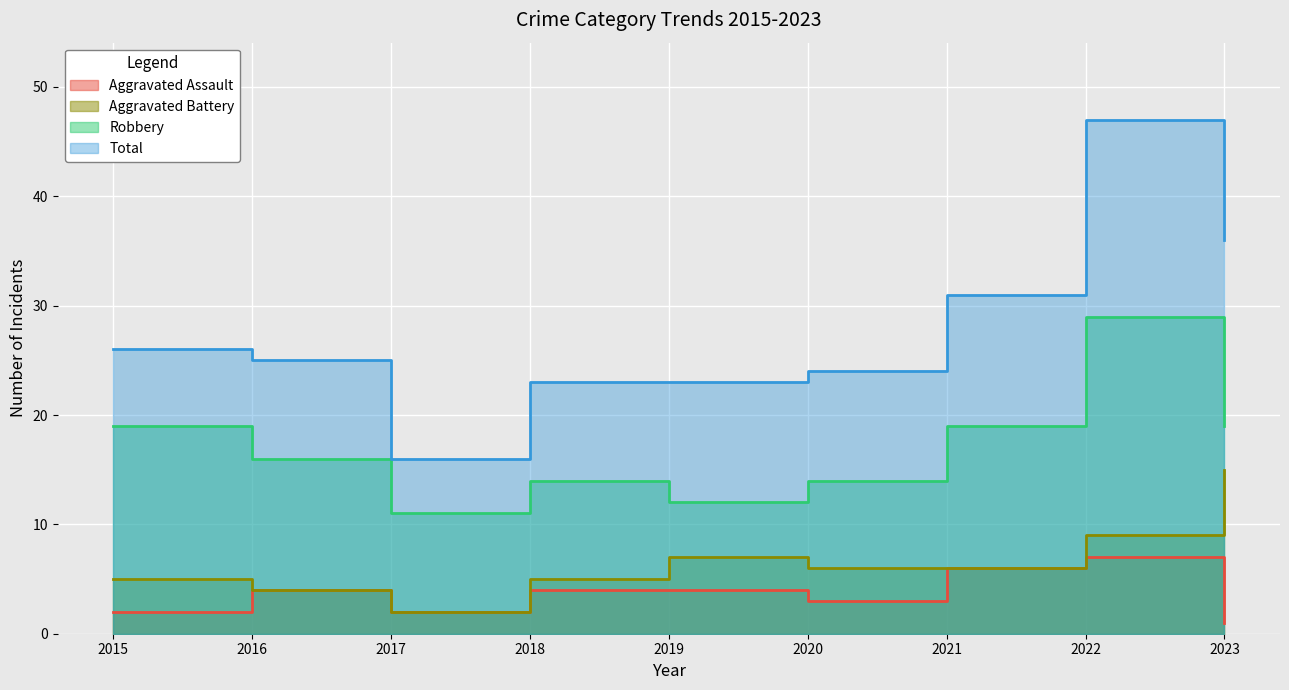

At which category is the sum across all series the highest?

2022